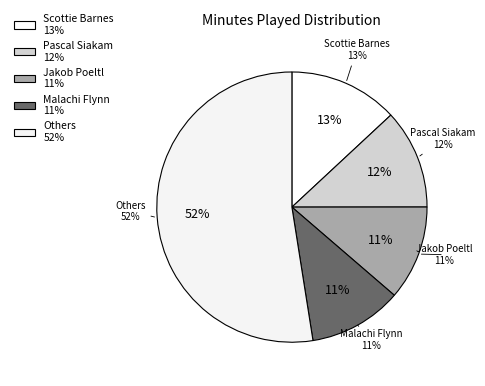

True or false: Jakob Poeltl accounts for 1% of the total.

False